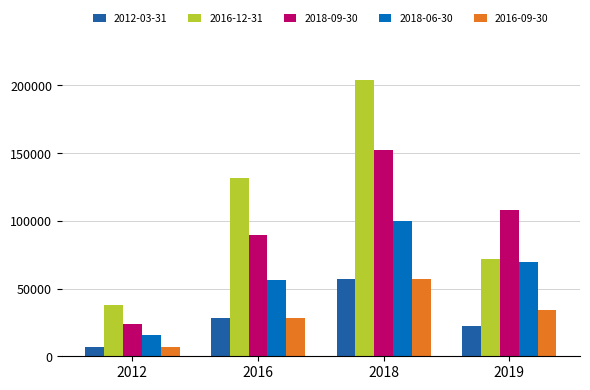

What is the spread (max minus min) of values at 2016?

103175